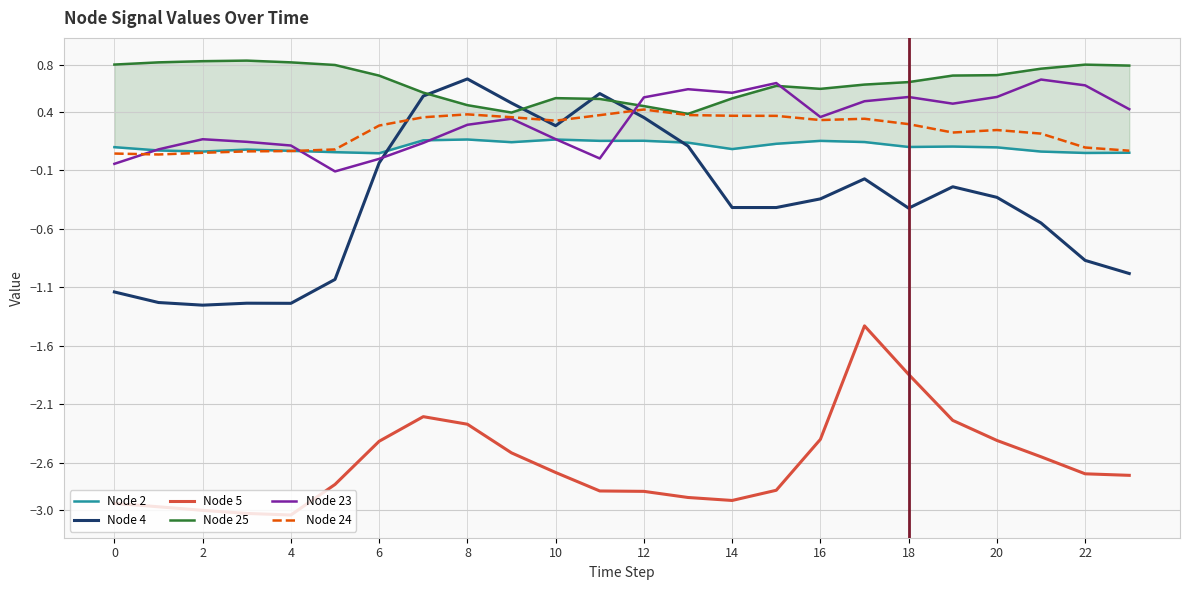

The value of Node 24 at 14 is 0.4. True or false?

True